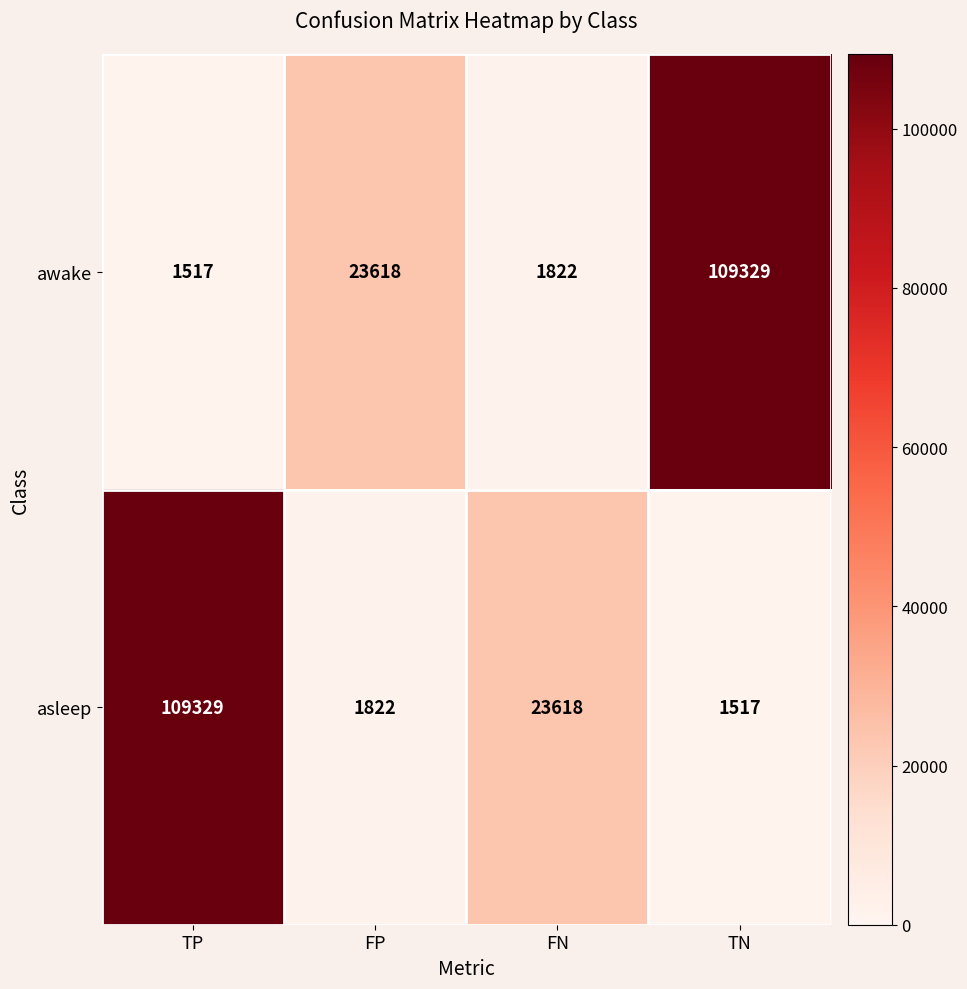

What is the total value across all series at TN?

110846